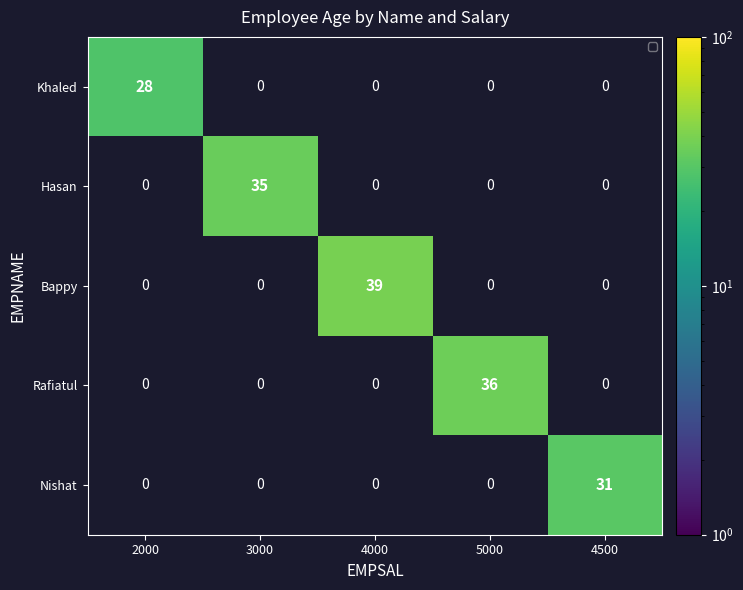

What is the maximum value shown in the chart?

39